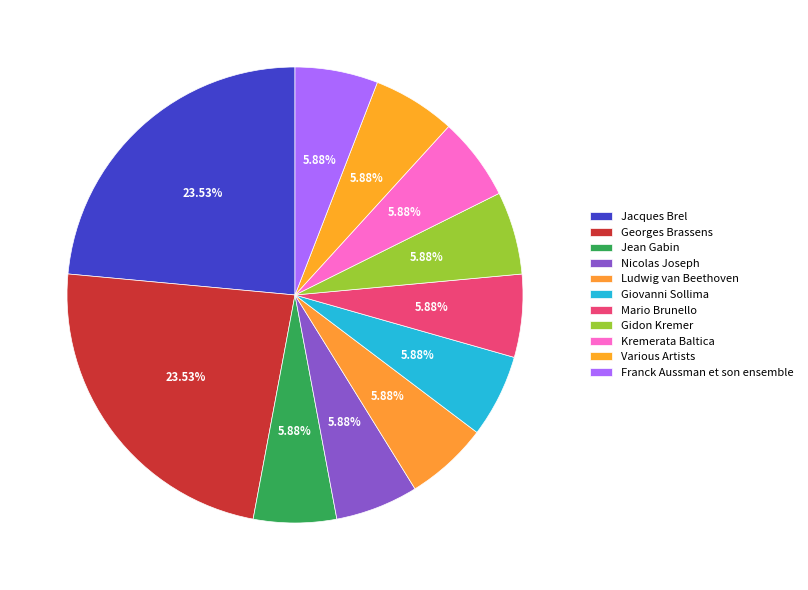

Which slice is the largest?

Jacques Brel